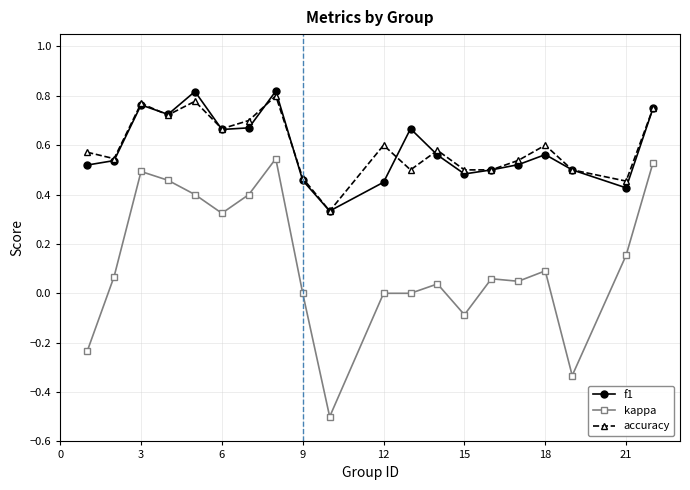

True or false: f1 and kappa intersect in this chart.

False